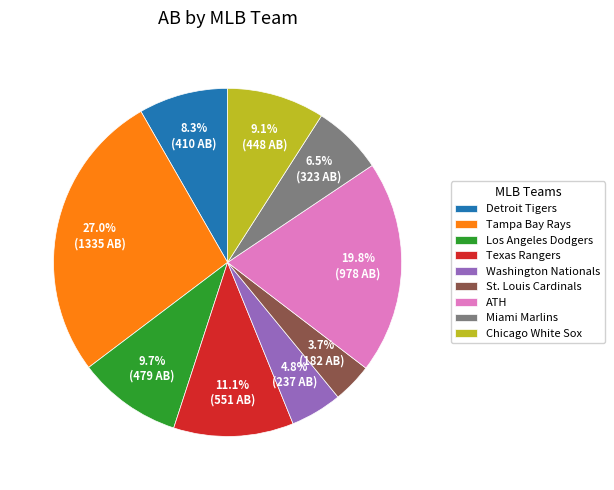

Is it true that Texas Rangers is 17% of the pie?

False